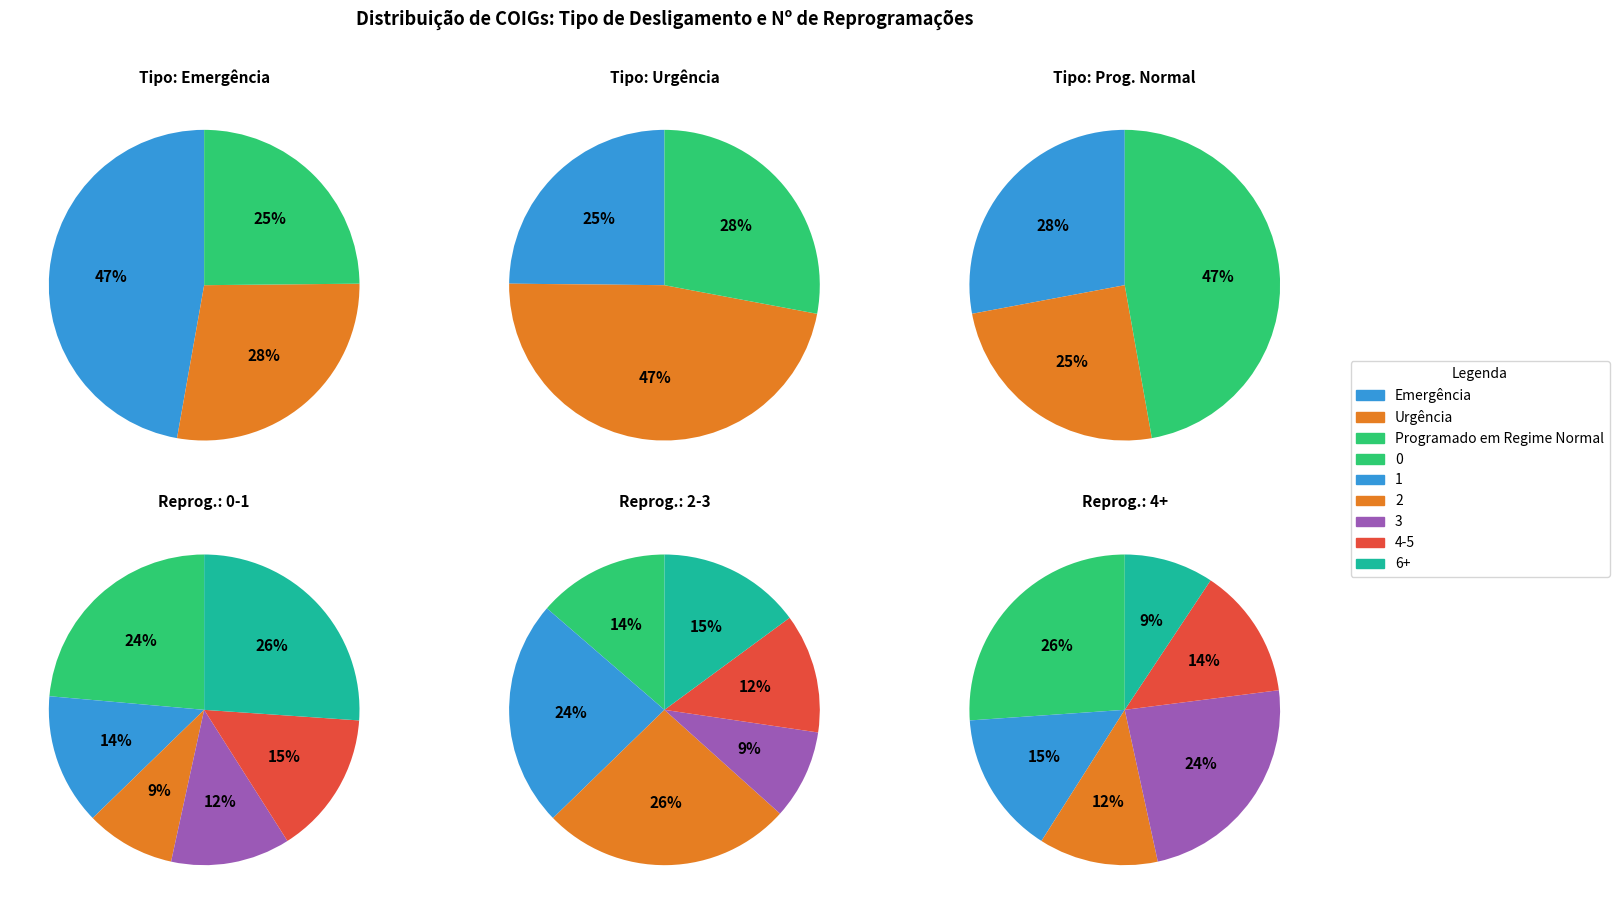

Rank the categories by Programado em Regime Normal value from lowest to highest.

1, 2, 3, 4, 5, 0